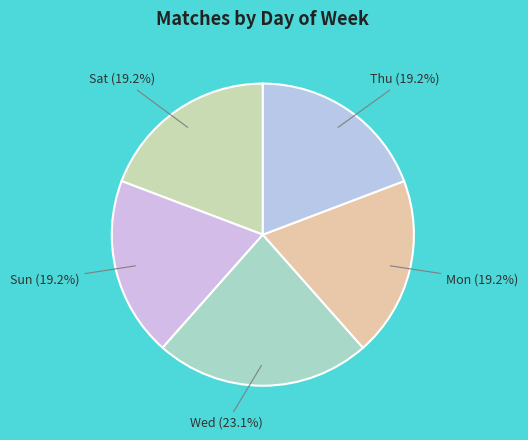

How many segments does this pie chart have?

5